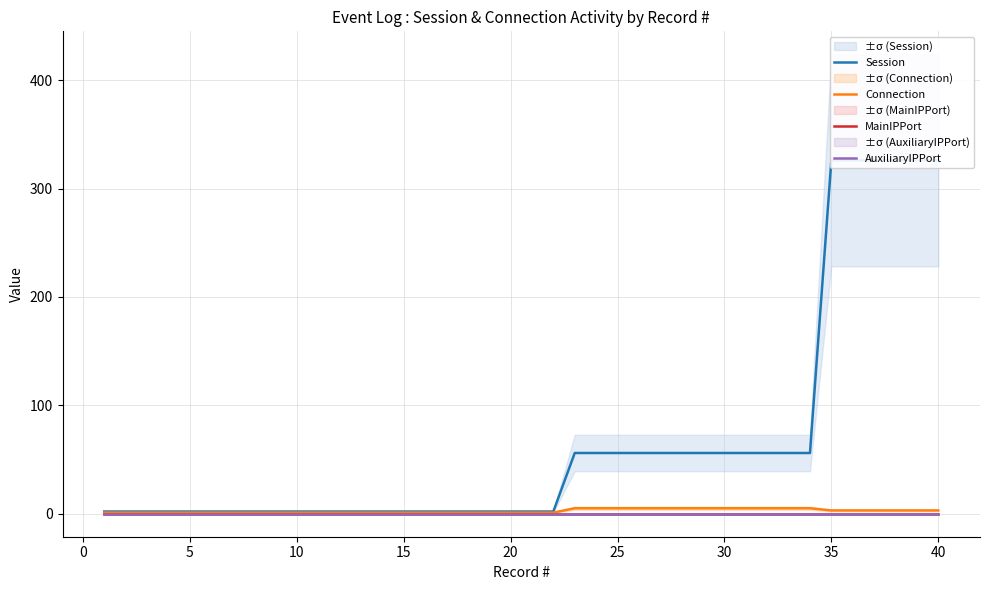

Which series has the largest total across all categories?

Session